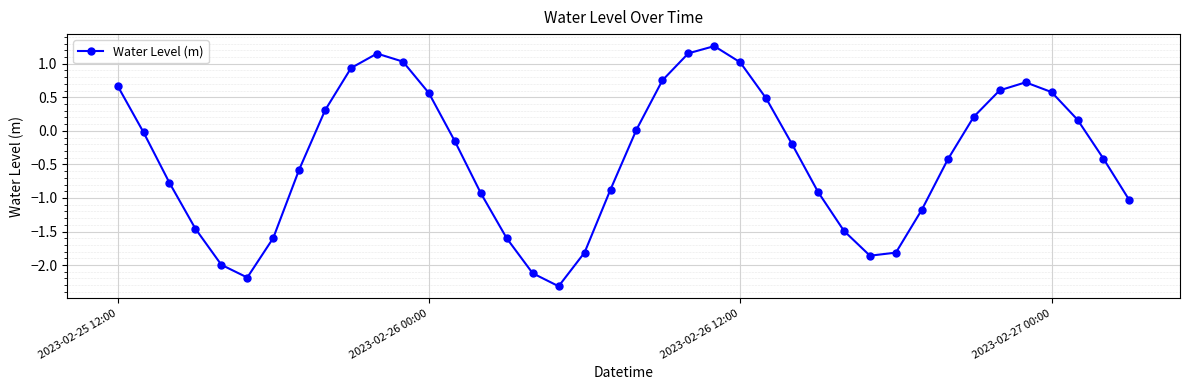

How many interior local peaks (higher than both neighbors) does the data have?

3